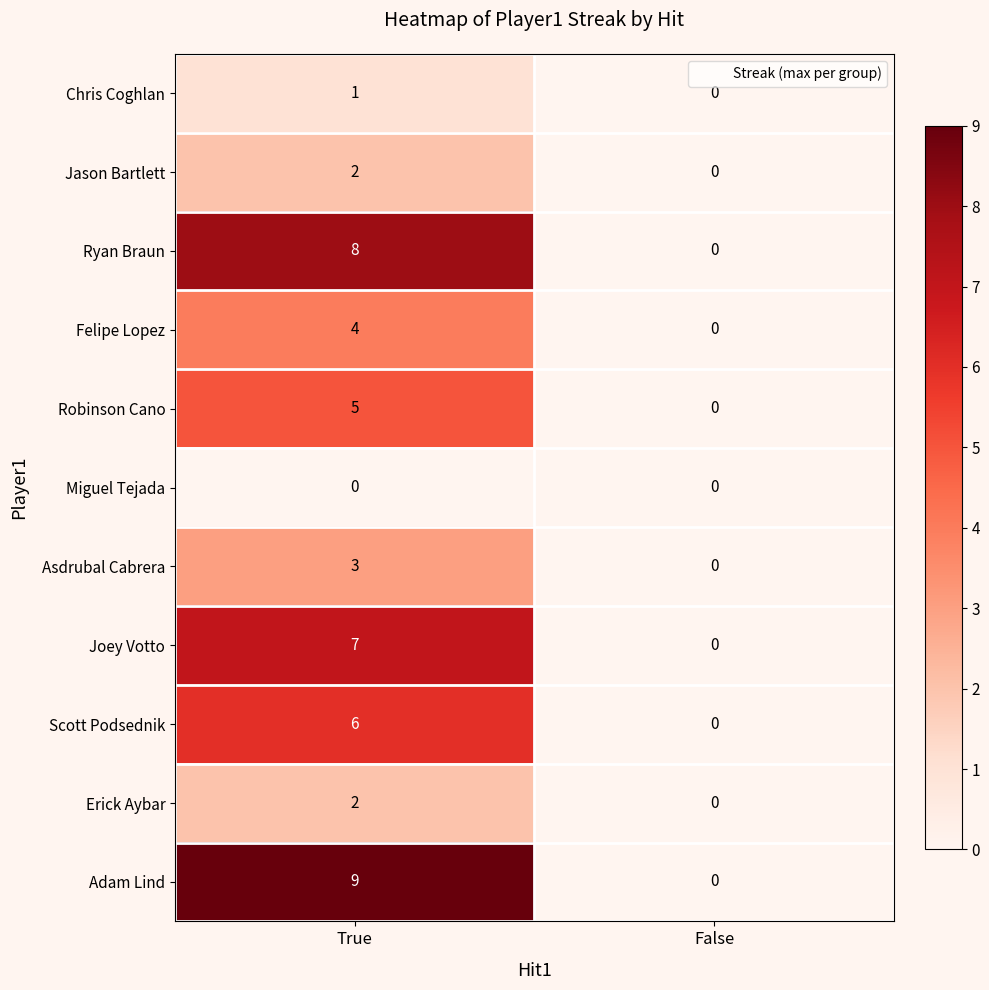

True or false: Erick Aybar has a value of 1 at True.

False